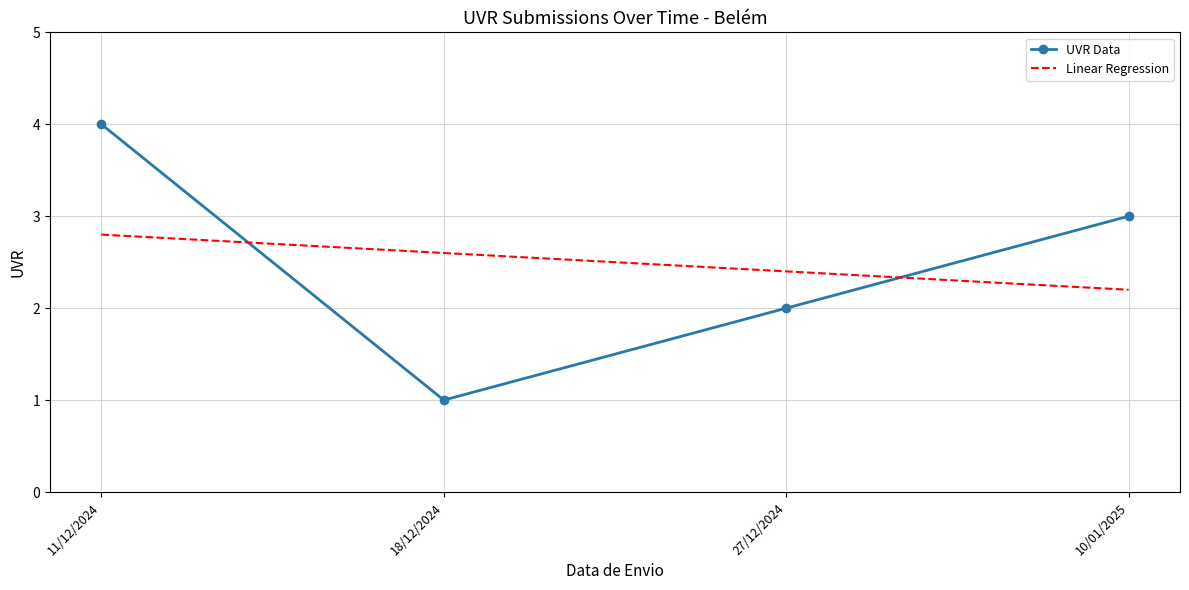

List the series in order of their peak value, highest first.

UVR Data, Linear Regression